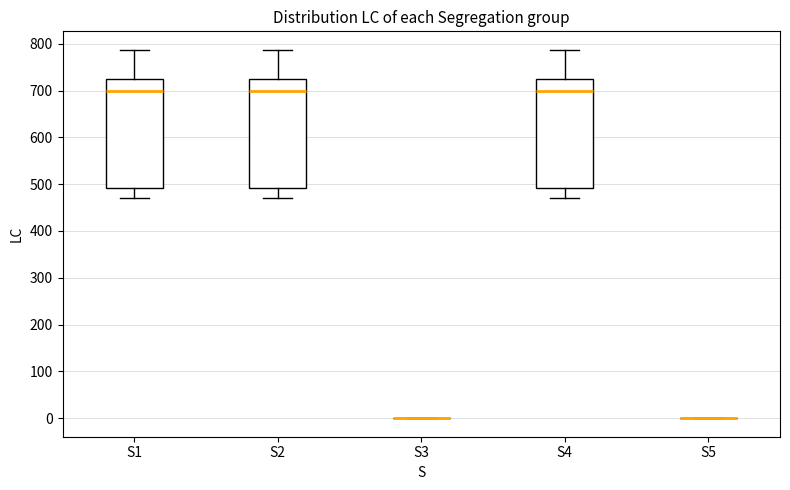

Reading left to right, transcribe this box plot: for each box, give where its median line is, the range the box spans, and where its two whiskers end, as read against the y-axis. The values are not printed on the chart, so give them approximately, as read against the axis.

S1: median 700, box 490 to 730, whiskers 470 to 790
S2: median 700, box 490 to 730, whiskers 470 to 790
S3: box collapsed to a line at 0, whiskers 0 to 0
S4: median 700, box 490 to 730, whiskers 470 to 790
S5: box collapsed to a line at 0, whiskers 0 to 0